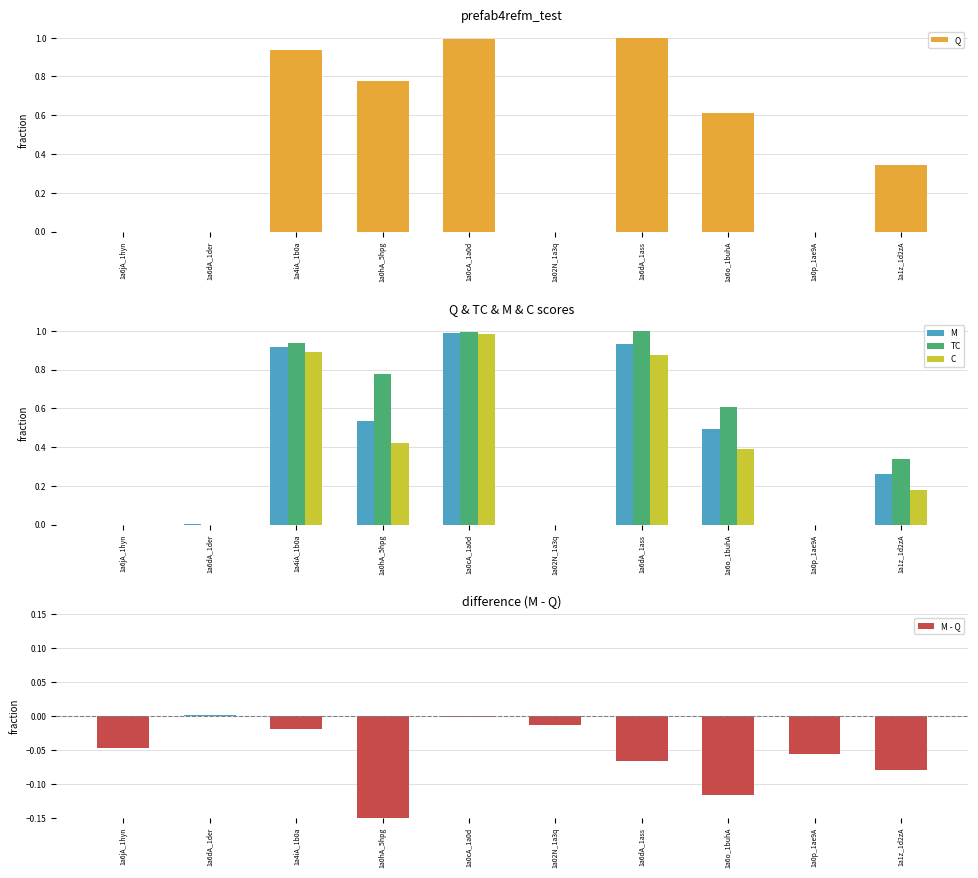

Which series has the largest total across all categories?

Q